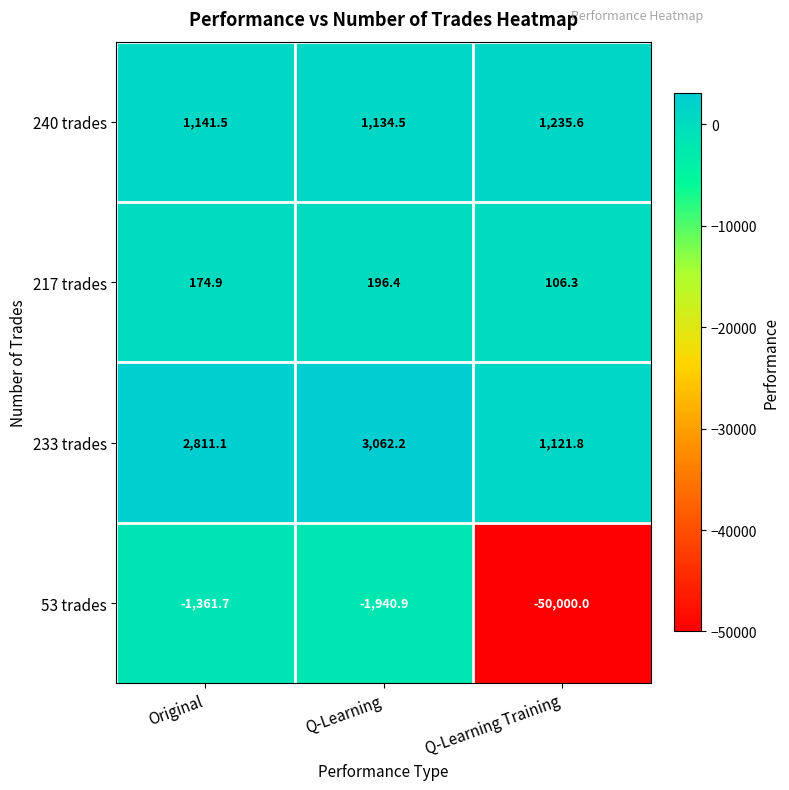

At Q-Learning Training, list the series in order from largest to smallest.

240 trades, 233 trades, 217 trades, 53 trades